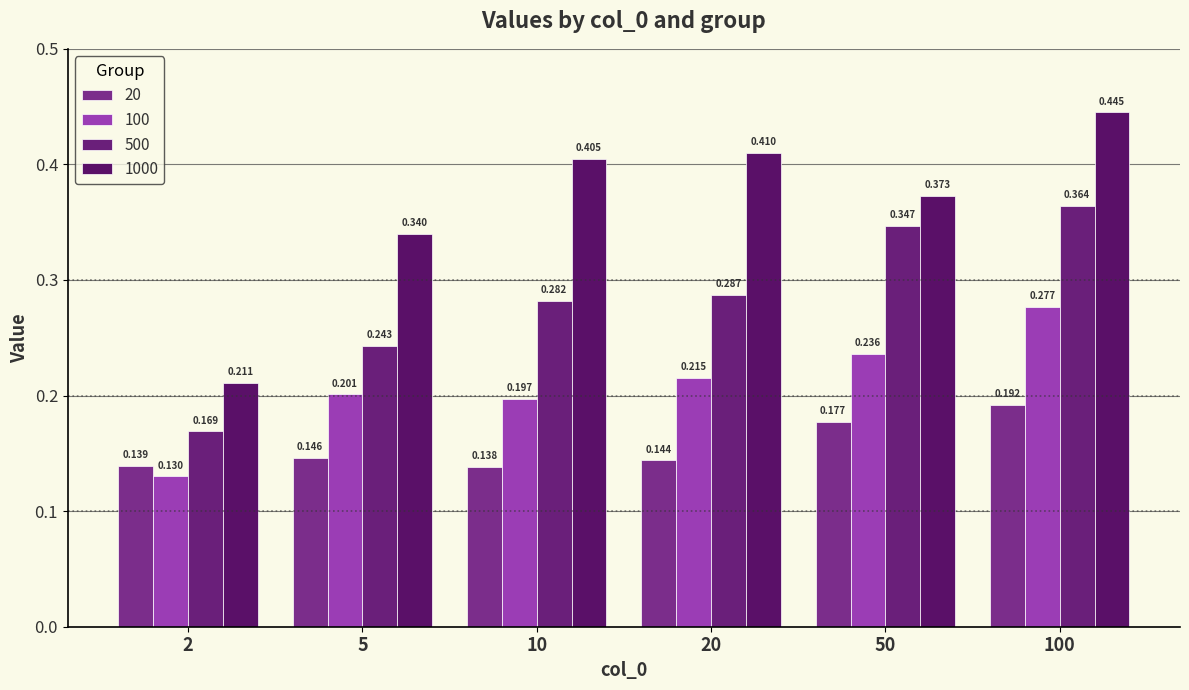

What is the approximate value of 20 at 5?

0.1